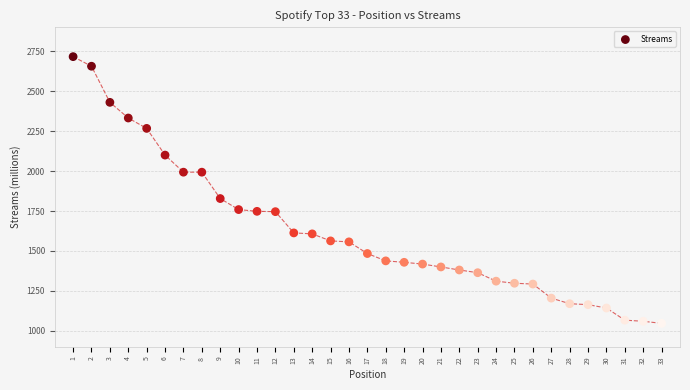

What Y value in the scatter plot is closest to 1881?

1828